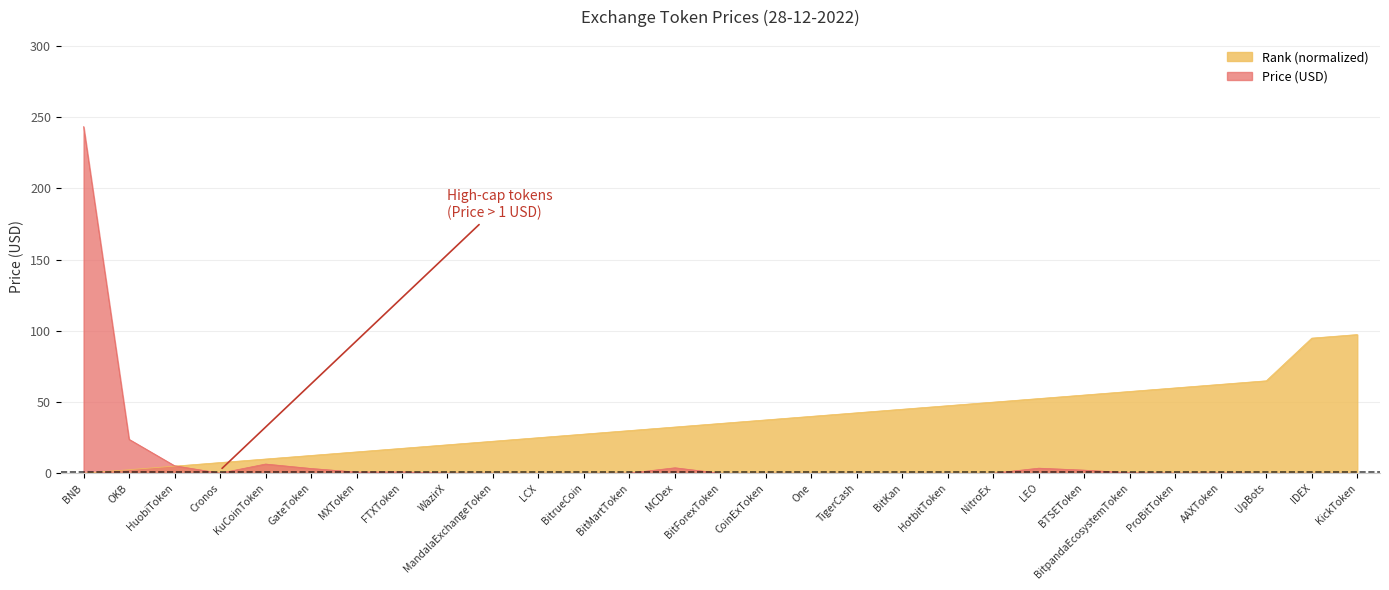

Reading left to right, list all the values displayed in this chart.

col_0: BNB=0.0	OKB=2.5	HuobiToken=5.0	Cronos=7.5	KuCoinToken=10.0	GateToken=12.5	MXToken=15.0	FTXToken=17.5	WazirX=20.0	MandalaExchangeToken=22.5	LCX=25.0	BitrueCoin=27.5	BitMartToken=30.0	MCDex=32.5	BitForexToken=35.0	CoinExToken=37.5	One=39.9	TigerCash=42.4	BitKan=44.9	HotbitToken=47.4	NitroEx=49.9	LEO=52.4	BTSEToken=54.9	BitpandaEcosystemToken=57.4	ProBitToken=59.9	AAXToken=62.4	UpBots=64.9	IDEX=94.9	KickToken=97.4
Price: BNB=243.4	OKB=23.8	HuobiToken=5.3	Cronos=0.1	KuCoinToken=6.5	GateToken=3.3	MXToken=0.8	FTXToken=0.9	WazirX=0.1	MandalaExchangeToken=0.1	LCX=0.0	BitrueCoin=0.0	BitMartToken=0.1	MCDex=3.8	BitForexToken=0.0	CoinExToken=0.0	One=0.0	TigerCash=0.0	BitKan=0.0	HotbitToken=0.0	NitroEx=0.0	LEO=3.6	BTSEToken=2.2	BitpandaEcosystemToken=0.3	ProBitToken=0.1	AAXToken=0.2	UpBots=0.0	IDEX=0.0	KickToken=0.0